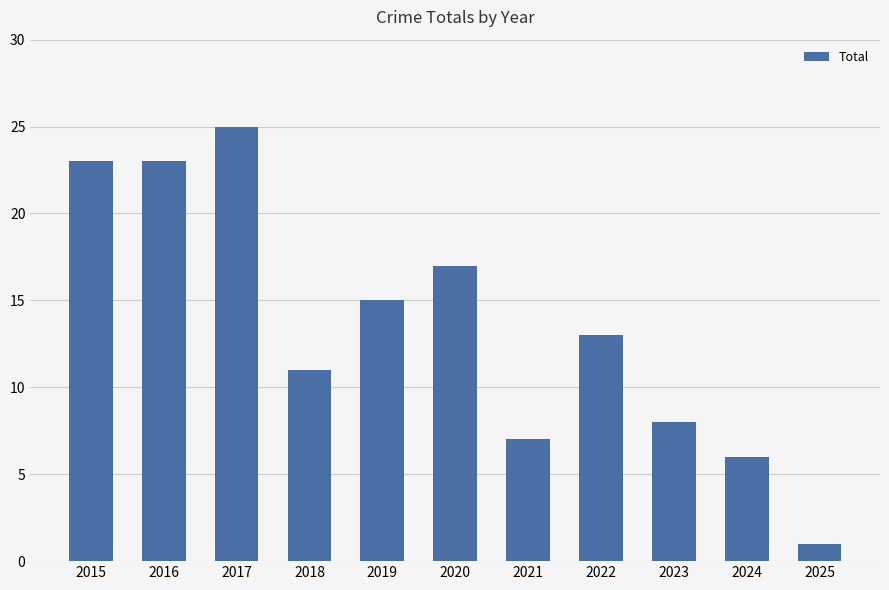

Where is the data nearest to the value 13?

2022